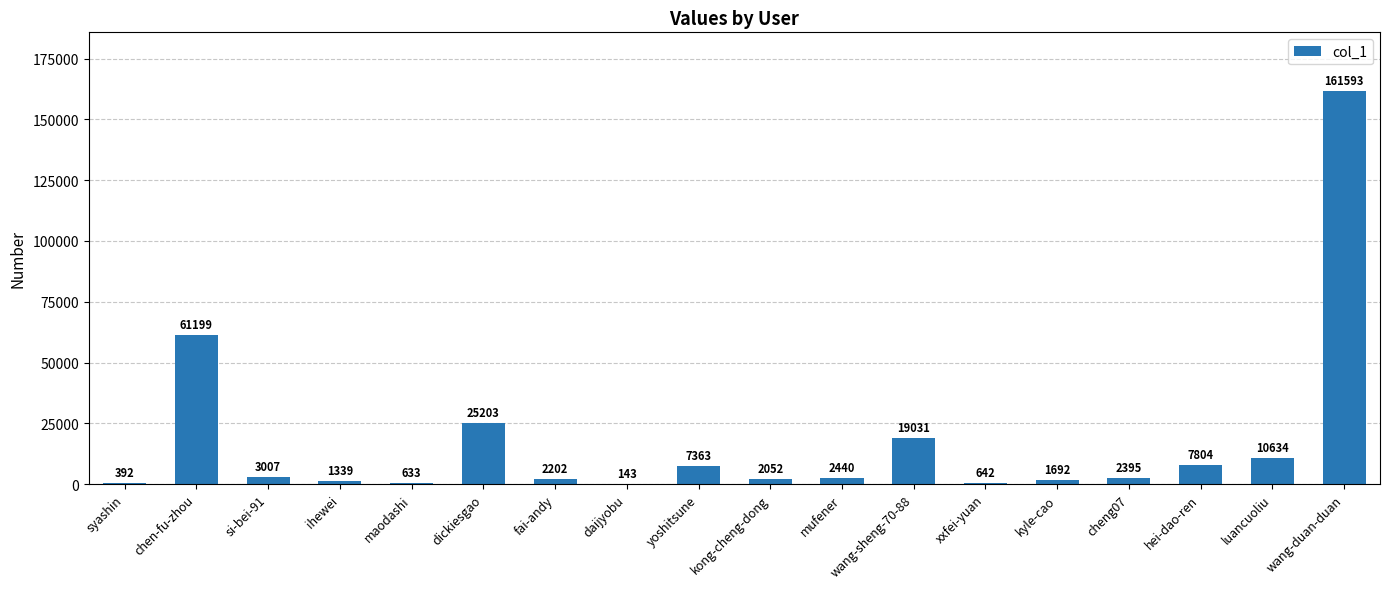

Which label corresponds to the largest value in the chart?

wang-duan-duan